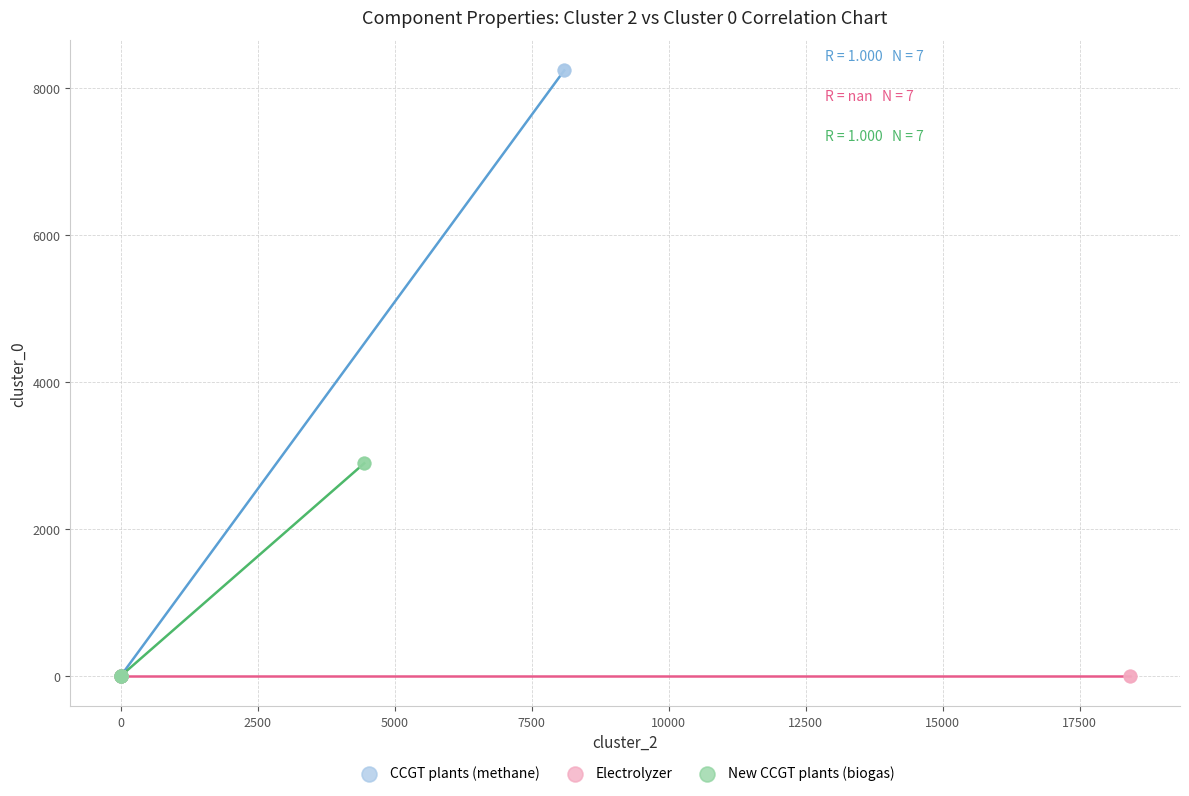

Which series reaches the maximum Y coordinate?

CCGT plants (methane)